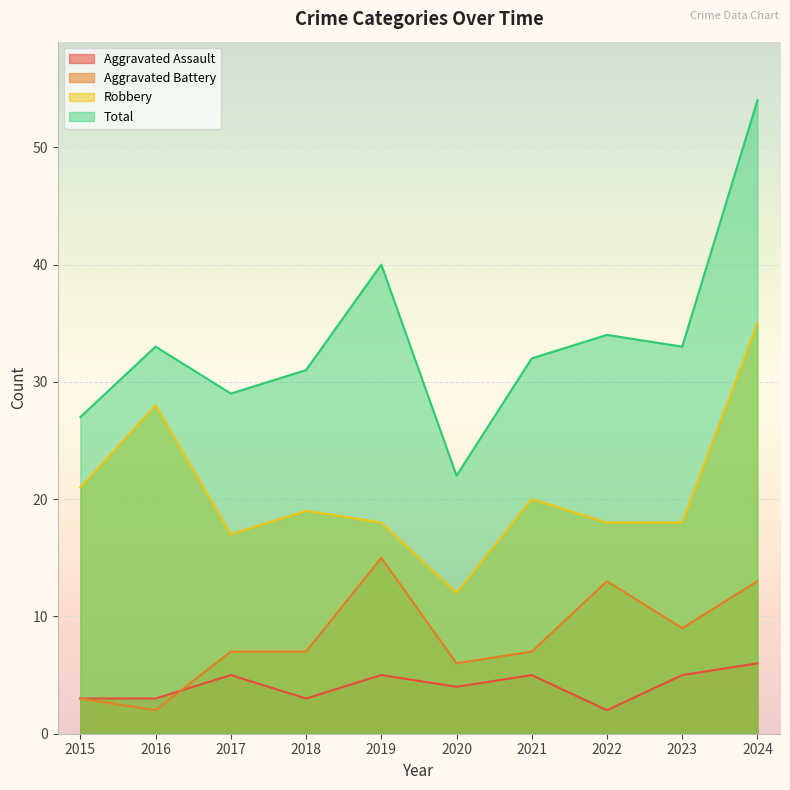

What is the value of the Aggravated Assault point at the 4th from the left?

3